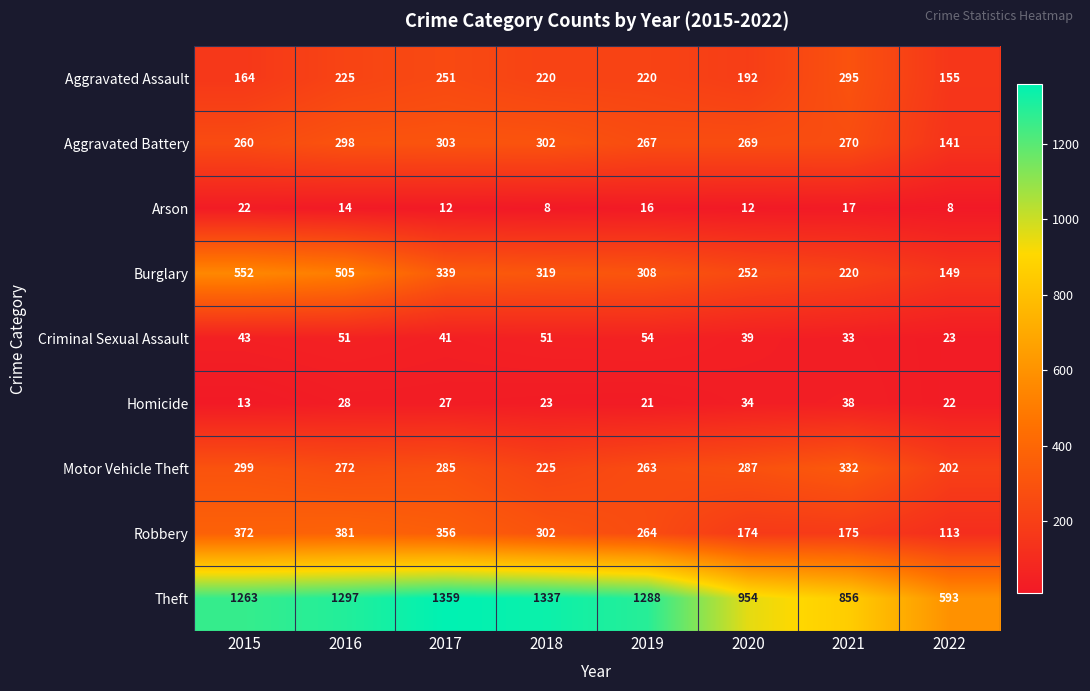

Which label corresponds to the largest value in the chart?

2017